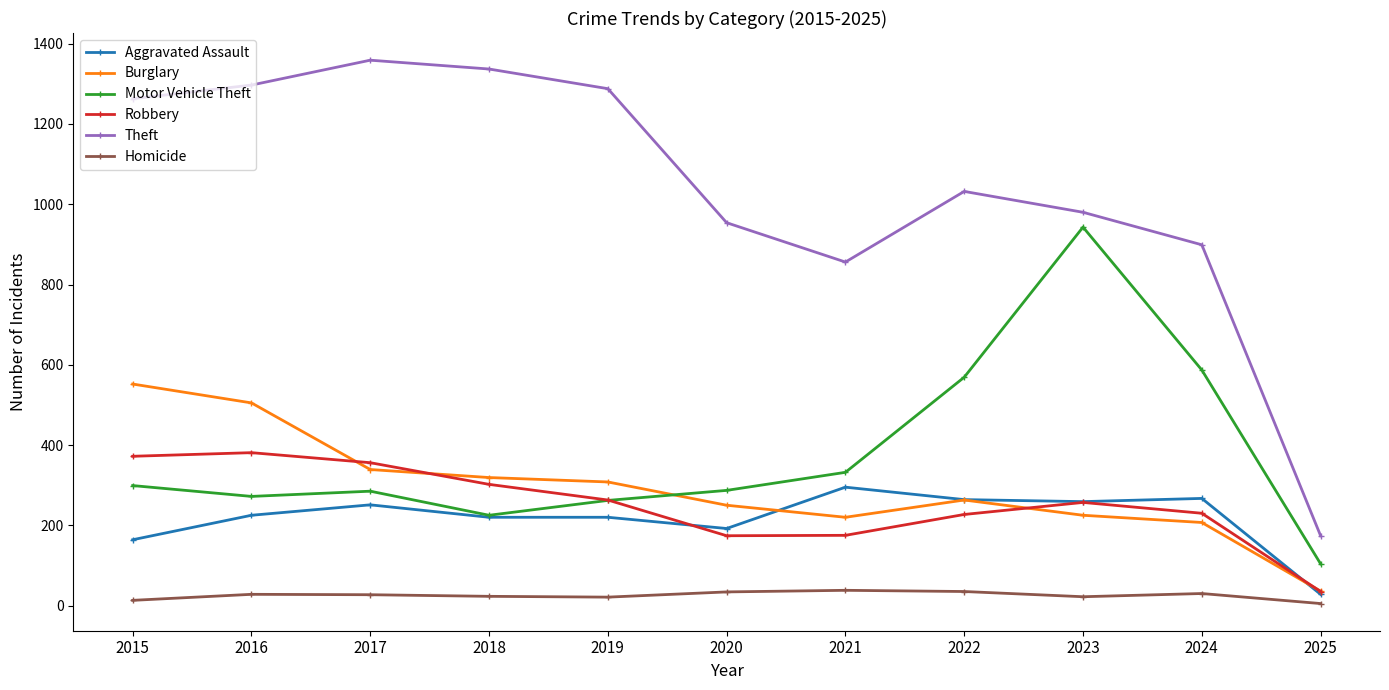

True or false: Robbery and Homicide intersect in this chart.

False